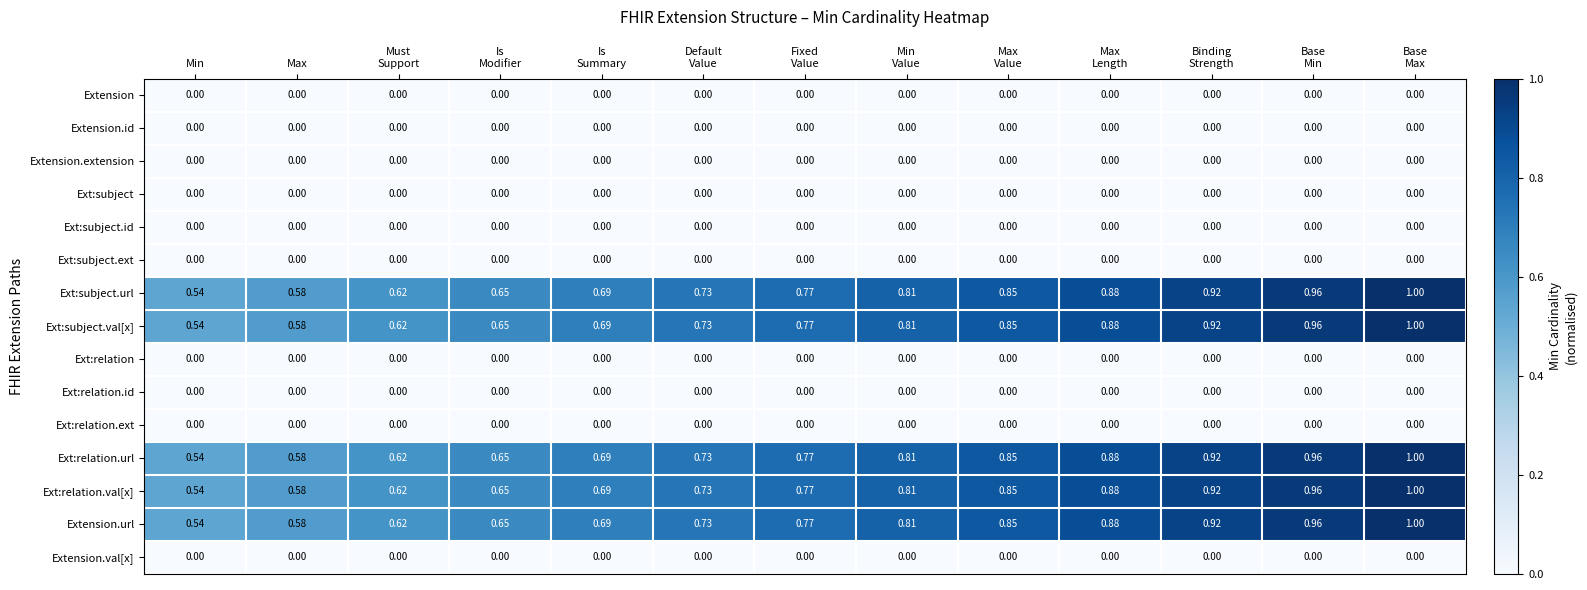

Which category has the lowest value in the Extension.url series?

Min